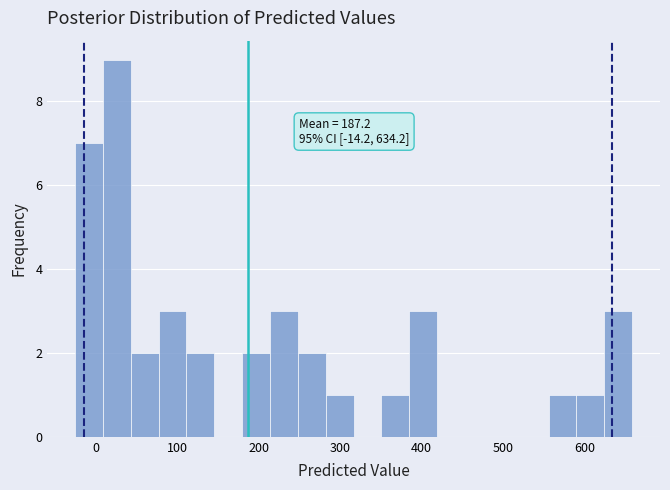

Around what value on the x-axis is the tallest bar? Give the approximate position of its centre, as read against the axis.

30